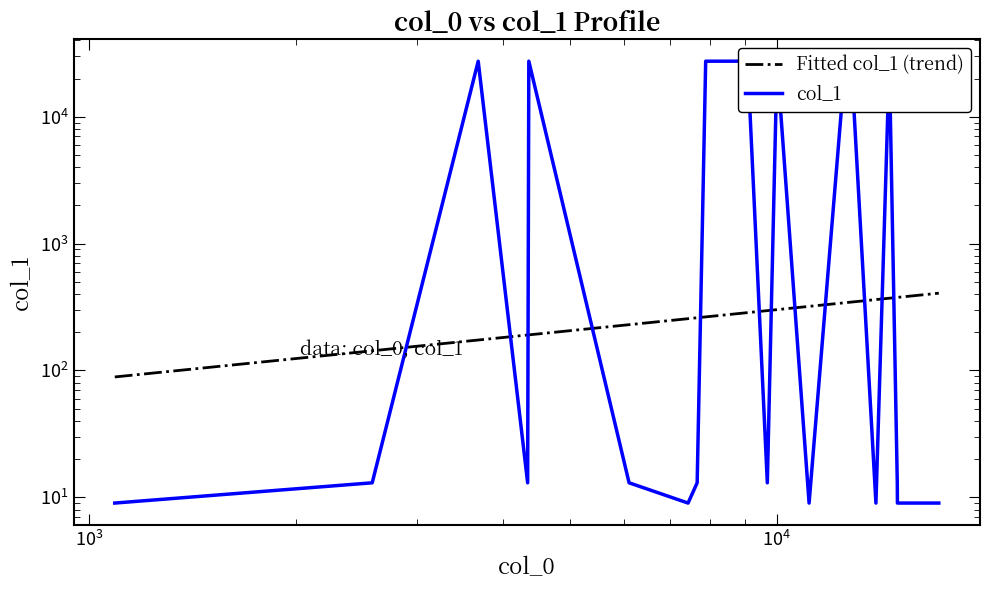

What are all the series names shown in the legend?

Fitted col_1 (trend), col_1